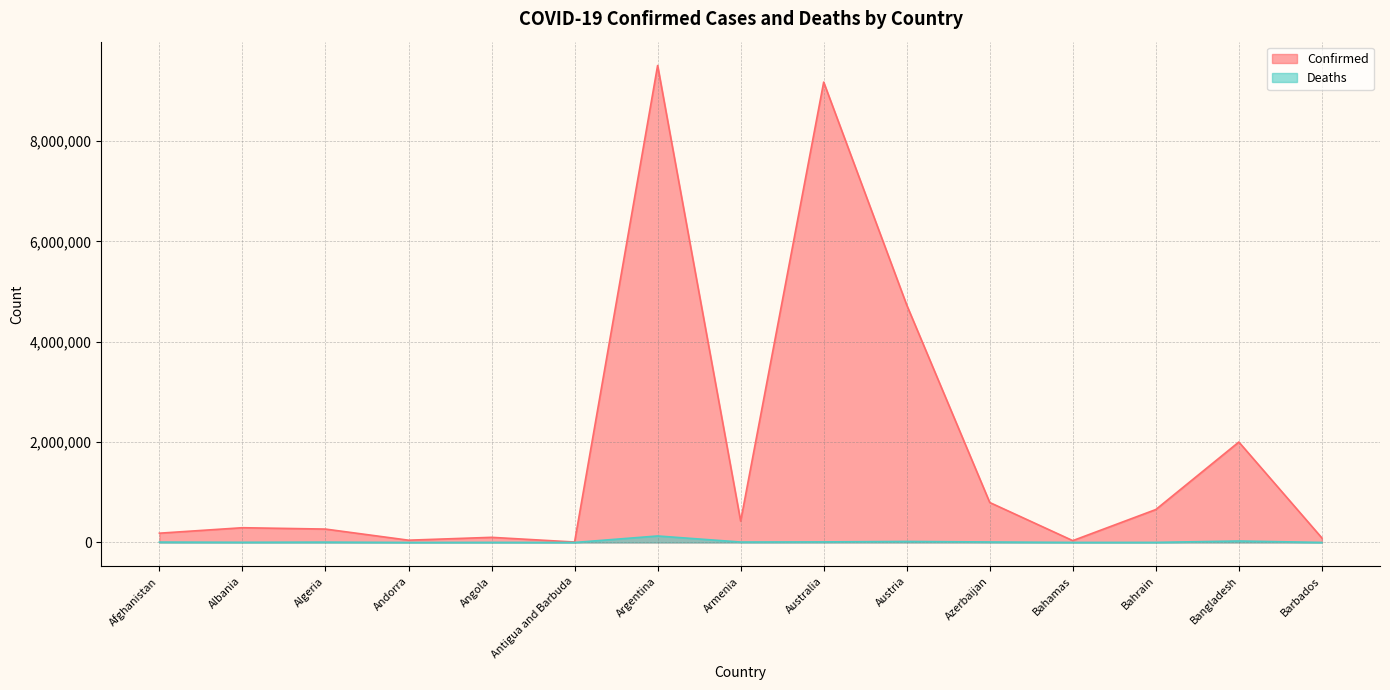

Reading left to right, extract all data points from this chart.

Confirmed: Afghanistan=184819	Albania=293917	Algeria=266916	Andorra=45326	Angola=102301	Antigua and Barbuda=8736	Argentina=9507562	Armenia=425365	Australia=9176747	Austria=4734005	Azerbaijan=796576	Bahamas=36604	Bahrain=656410	Bangladesh=2002323	Barbados=90080
Deaths: Afghanistan=7738	Albania=3517	Algeria=6876	Andorra=153	Angola=1912	Antigua and Barbuda=144	Argentina=129278	Armenia=8633	Australia=11293	Austria=20254	Azerbaijan=9735	Bahamas=822	Bahrain=1506	Bangladesh=29271	Barbados=484